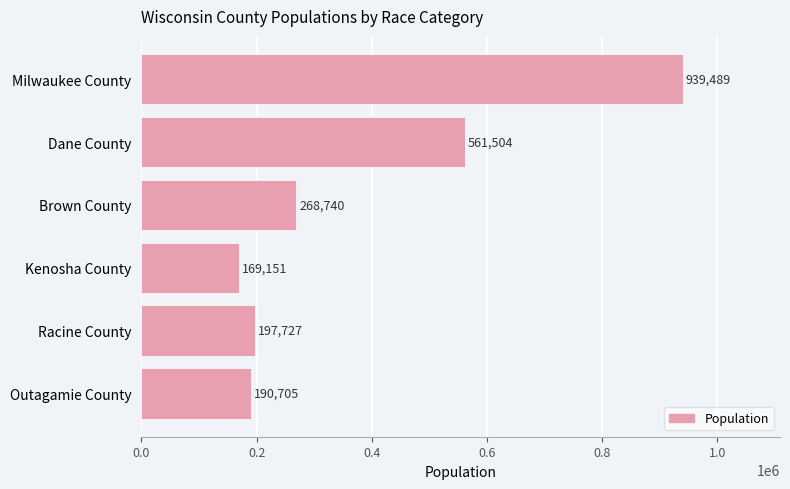

Approximately how many times larger is the value at Dane County compared to Outagamie County?

2.9